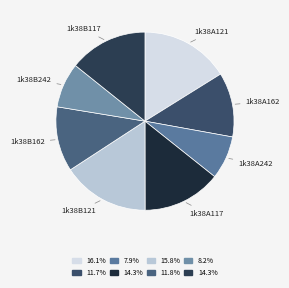

Is the sum of 1k38B121 and 1k38B117 greater than half?

No